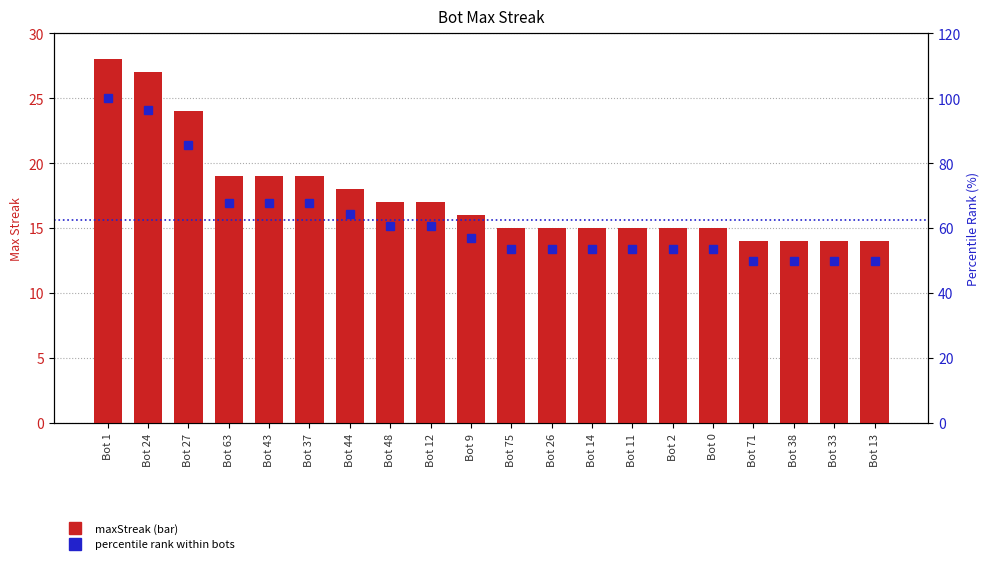

What is the label of the 11th bar from the right?

Bot 9